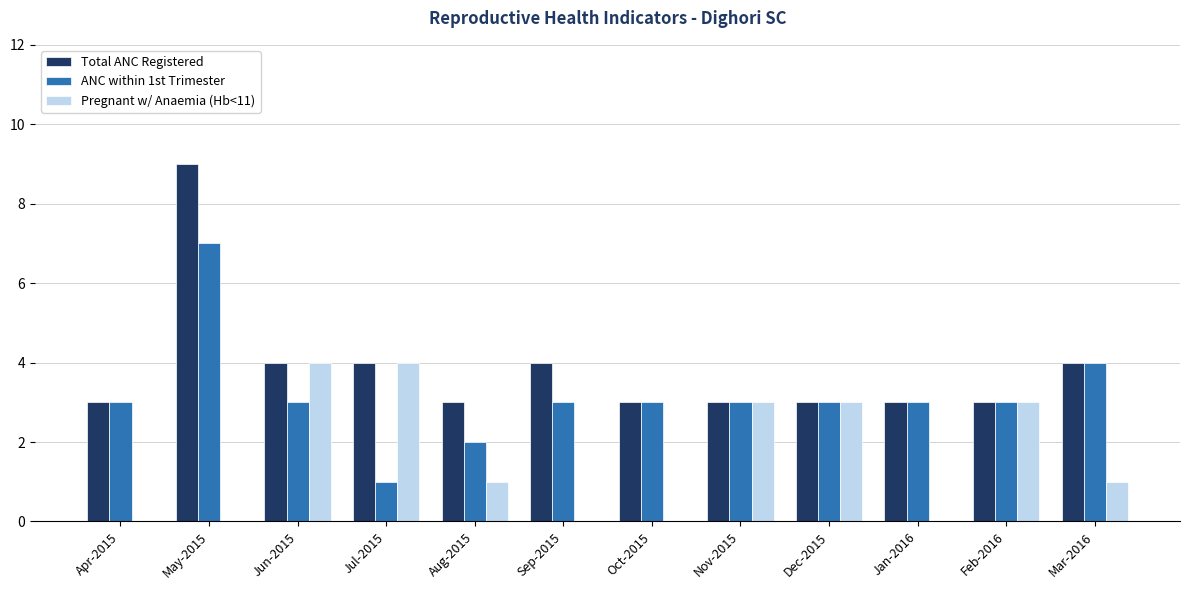

True or false: ANC within 1st Trimester has a value of 1 at May-2015.

False